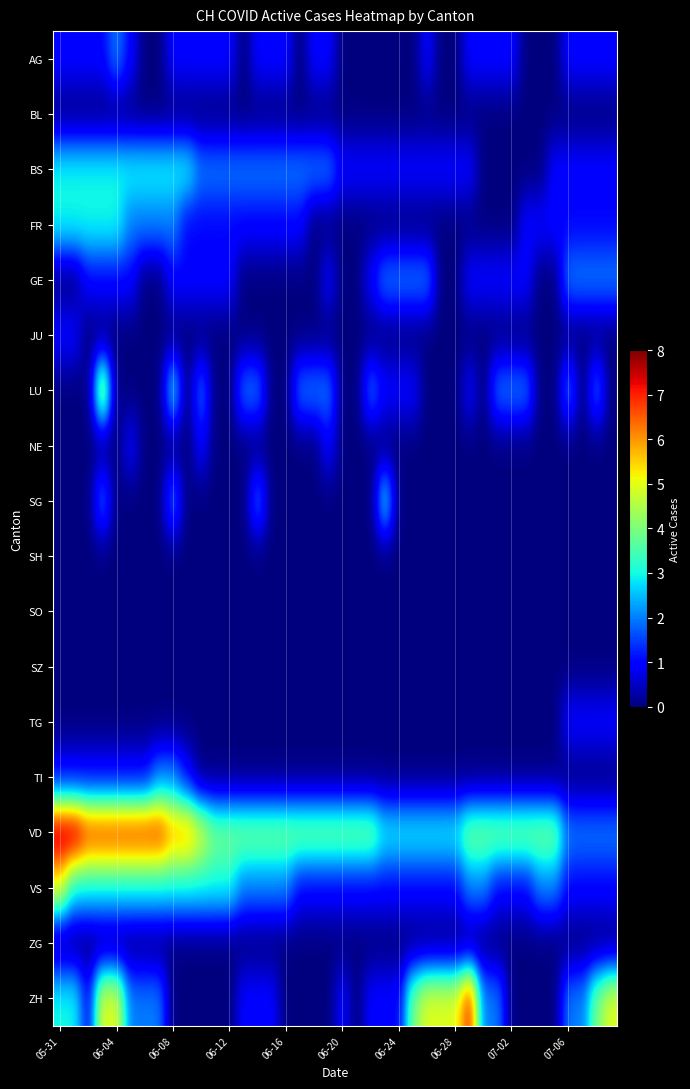

Which series has the widest spread of values?

ZH